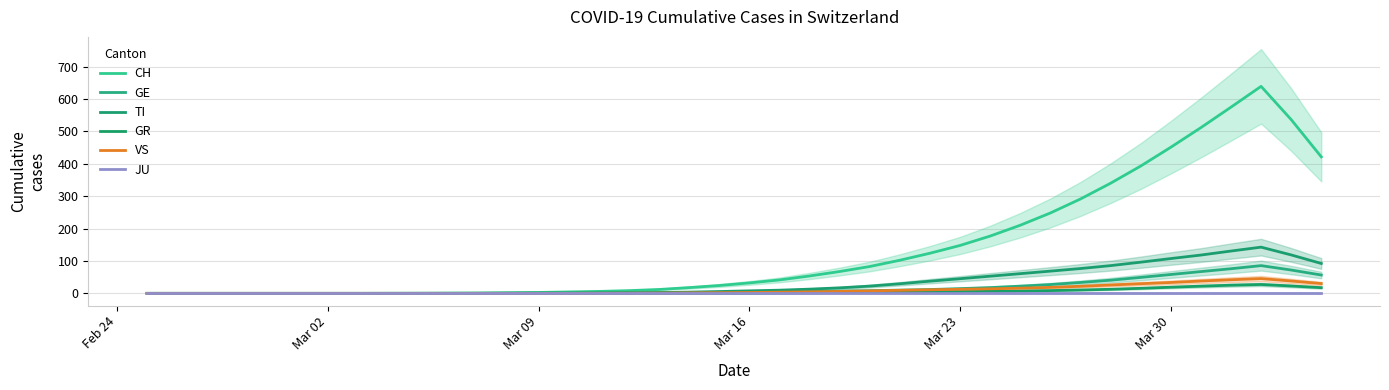

What are all the series names shown in the legend?

CH, GE, TI, GR, VS, JU